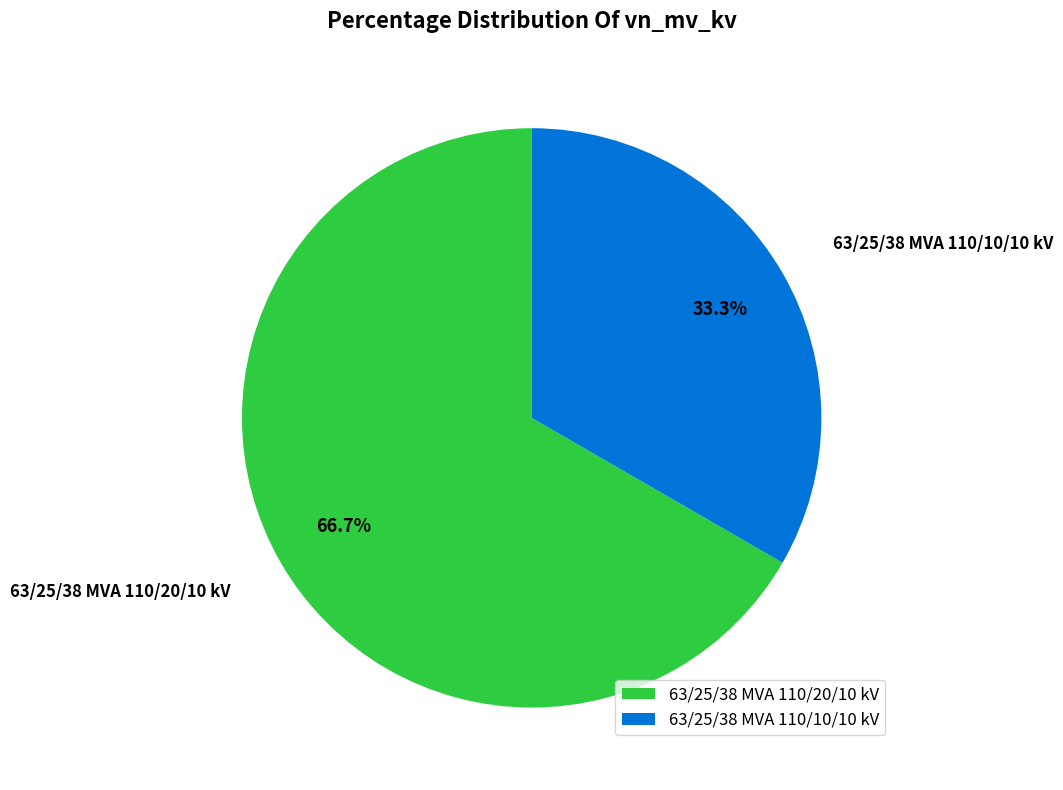

To the nearest percent, what is the difference between the 63/25/38 MVA 110/10/10 kV and 63/25/38 MVA 110/20/10 kV slice percentages?

33%